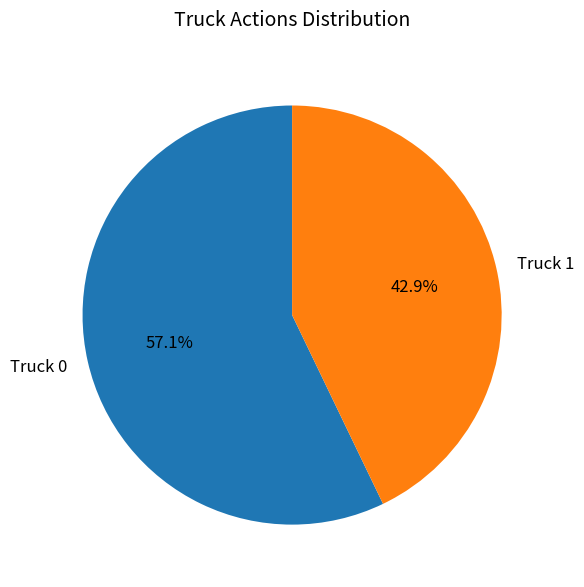

To the nearest percent, what percentage of the pie is Truck 1?

43%